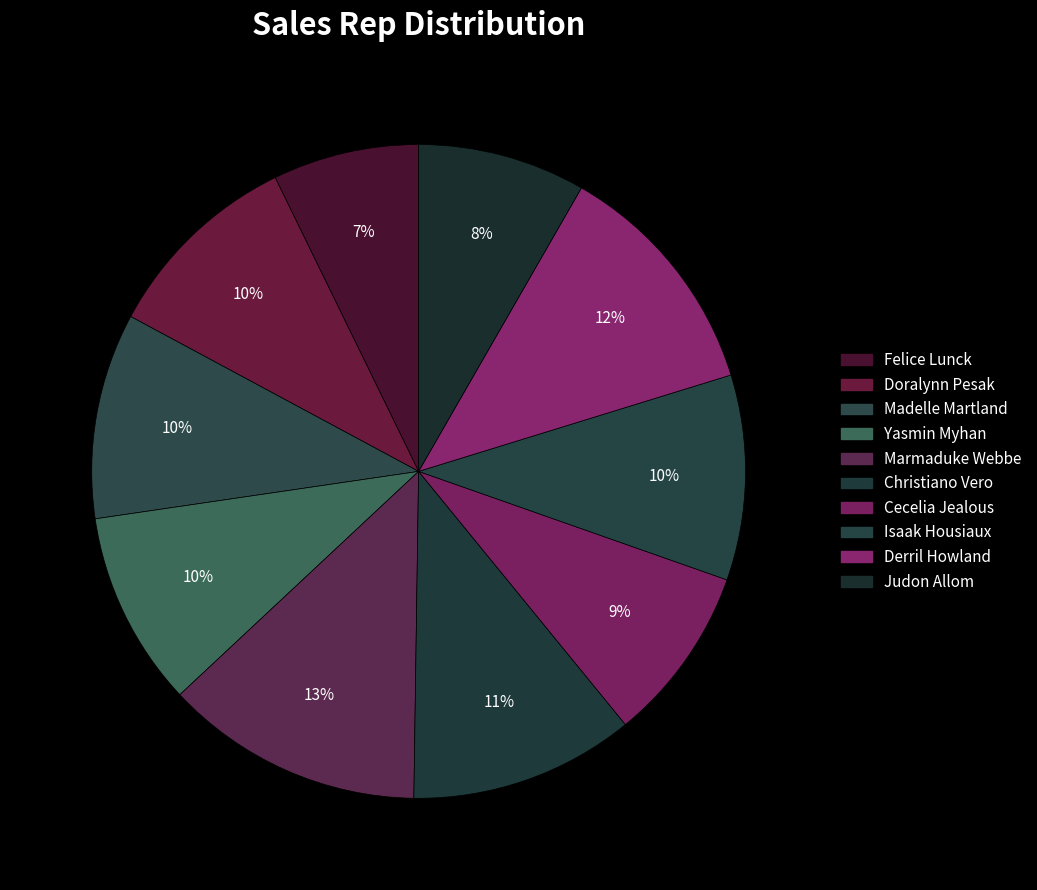

What is the largest slice in the pie chart?

Marmaduke Webbe